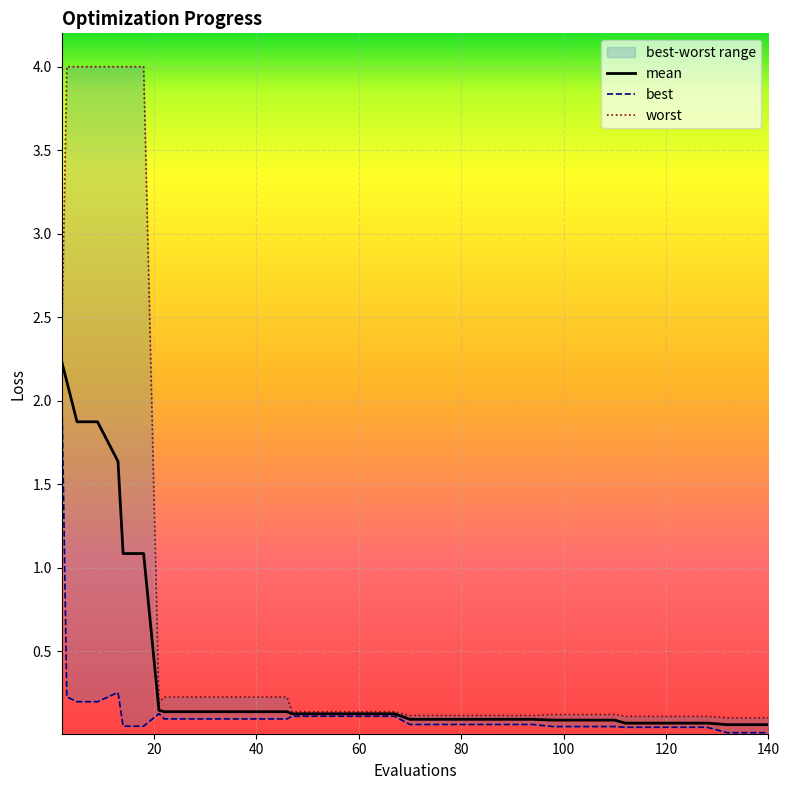

True or false: mean and best intersect in this chart.

False